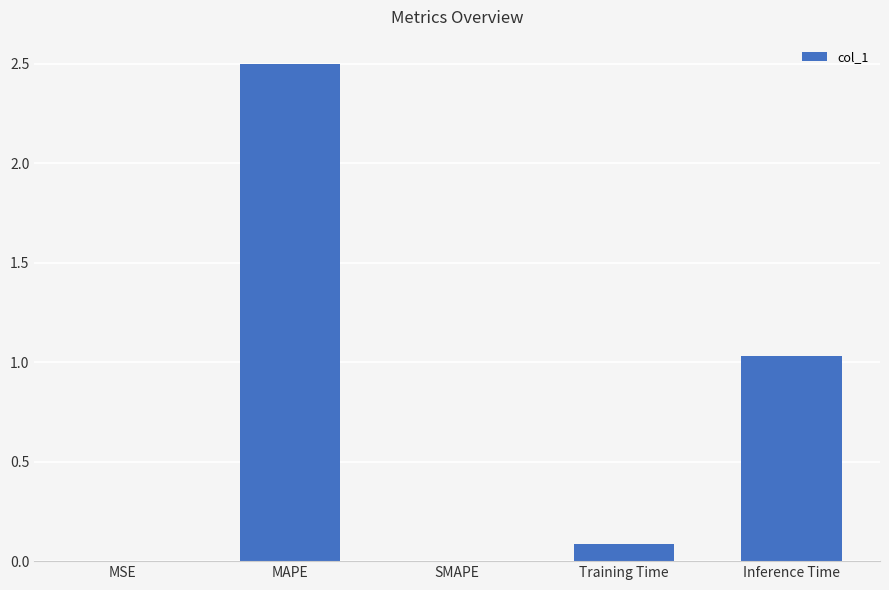

Is it true that the value at MAPE is 0.6?

False